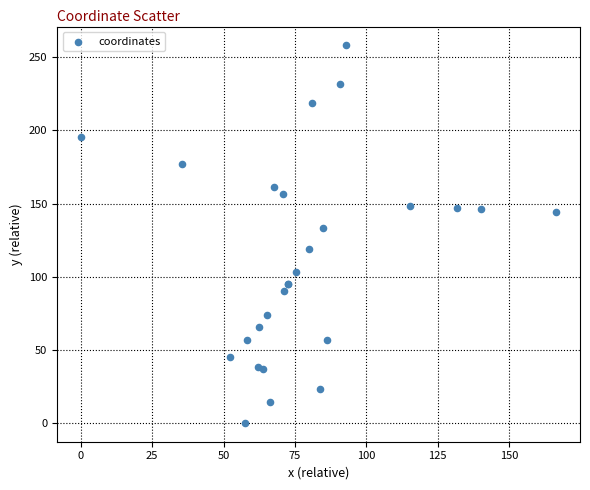

What Y value in the scatter plot is closest to 129?

133.3